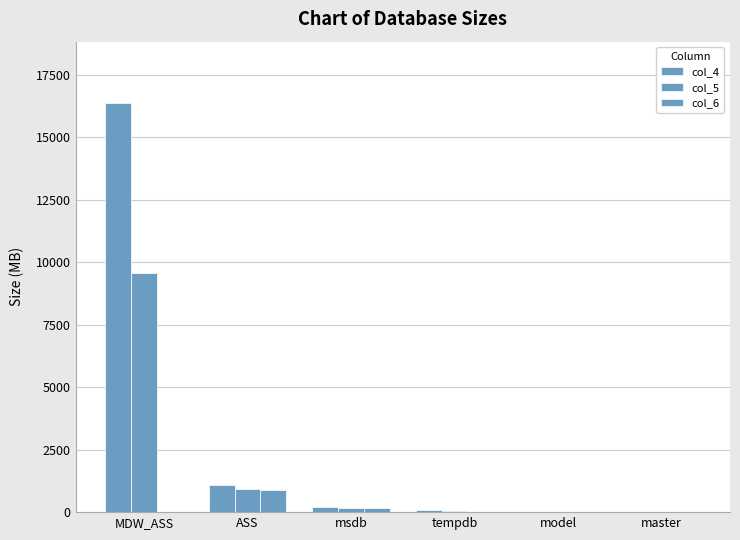

How many distinct data groups are displayed?

3